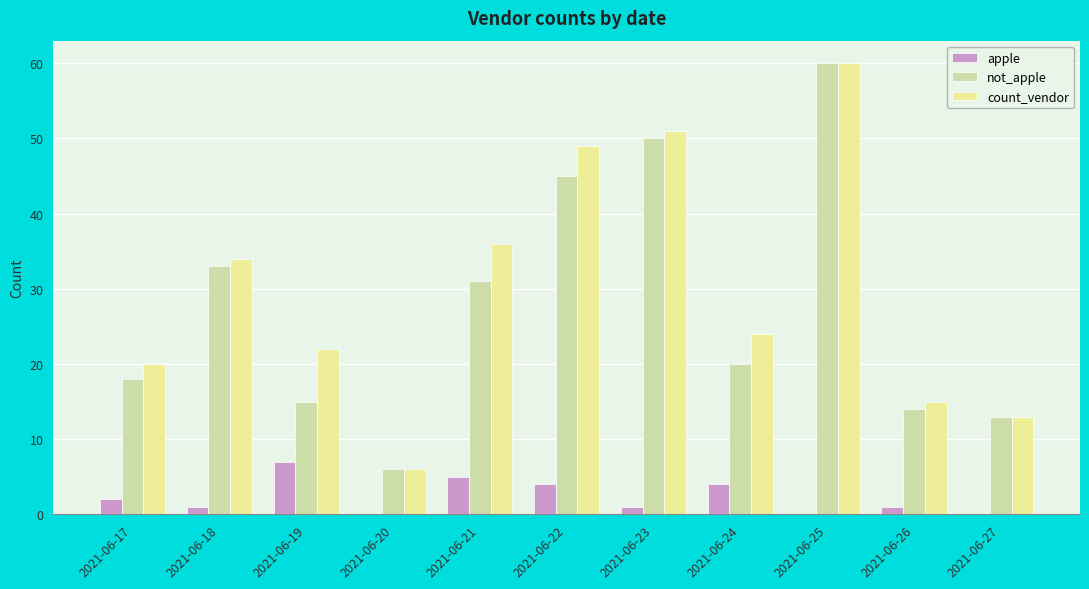

Reading left to right, transcribe all the data shown in this chart.

apple: 2	1	7	0	5	4	1	4	0	1	0
not_apple: 18	33	15	6	31	45	50	20	60	14	13
count_vendor: 20	34	22	6	36	49	51	24	60	15	13